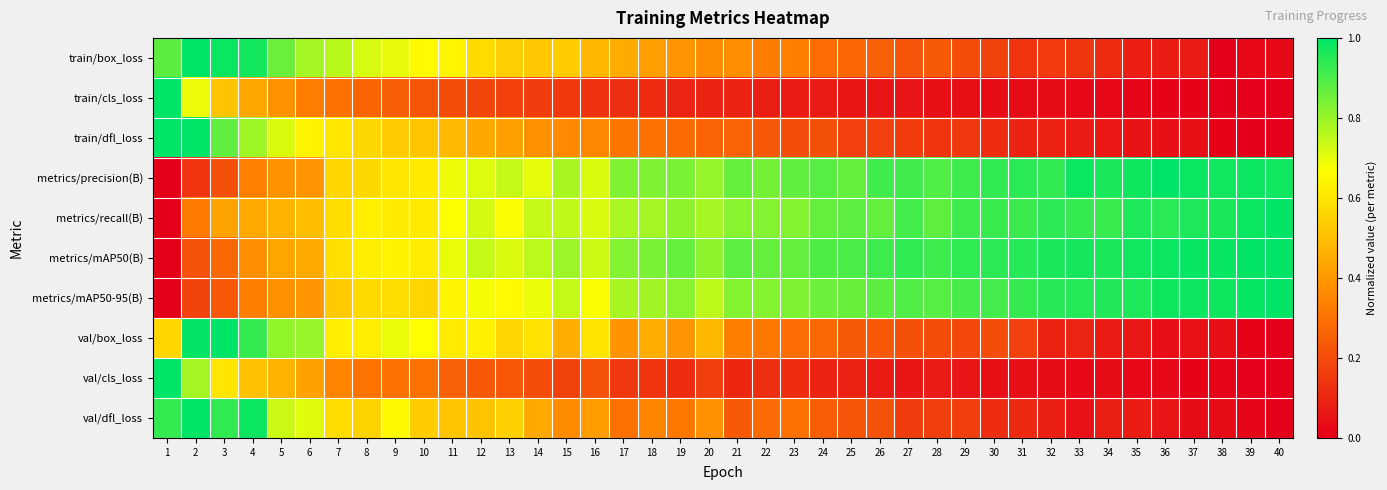

How many series are shown in this chart?

10